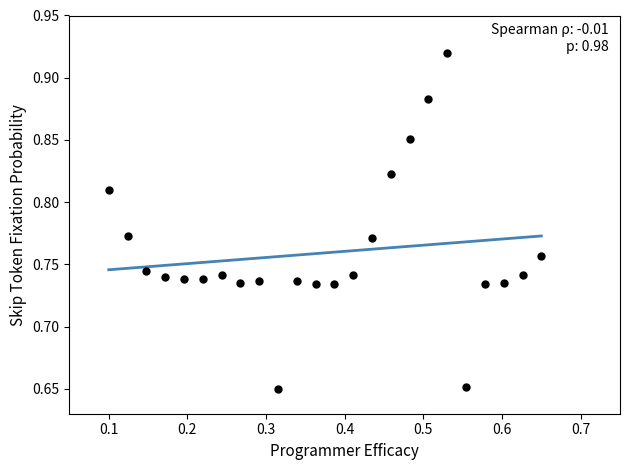

What is the range of Y values (max minus min)?

0.3